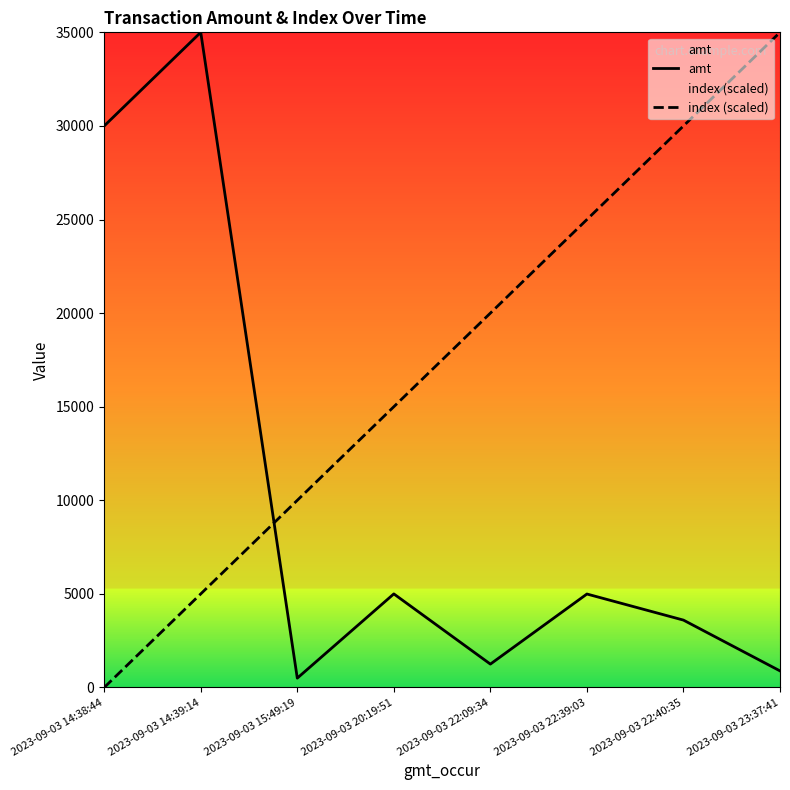

What are all the series names shown in the legend?

amt, index (scaled)